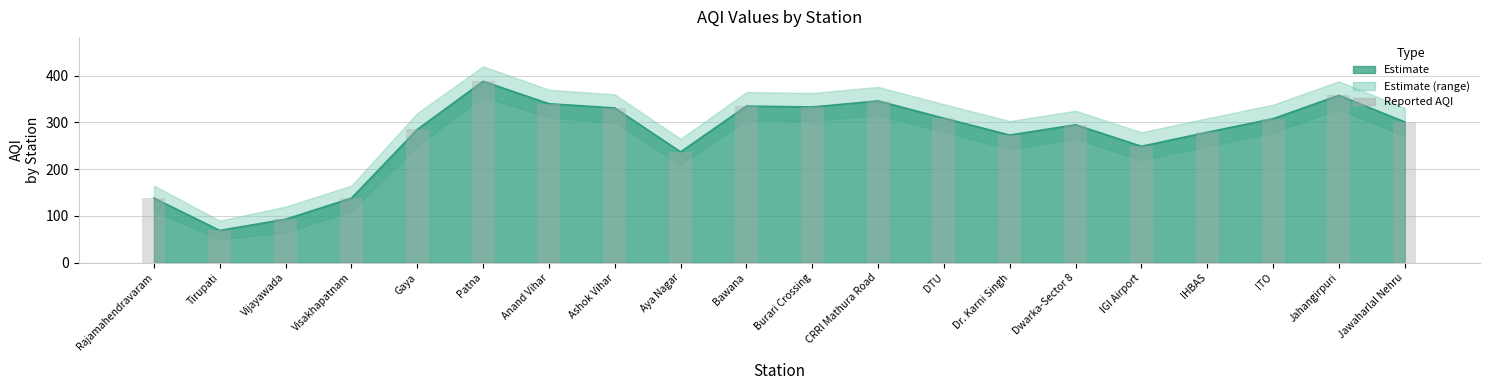

At which label is the value closest to 228?

Aya Nagar